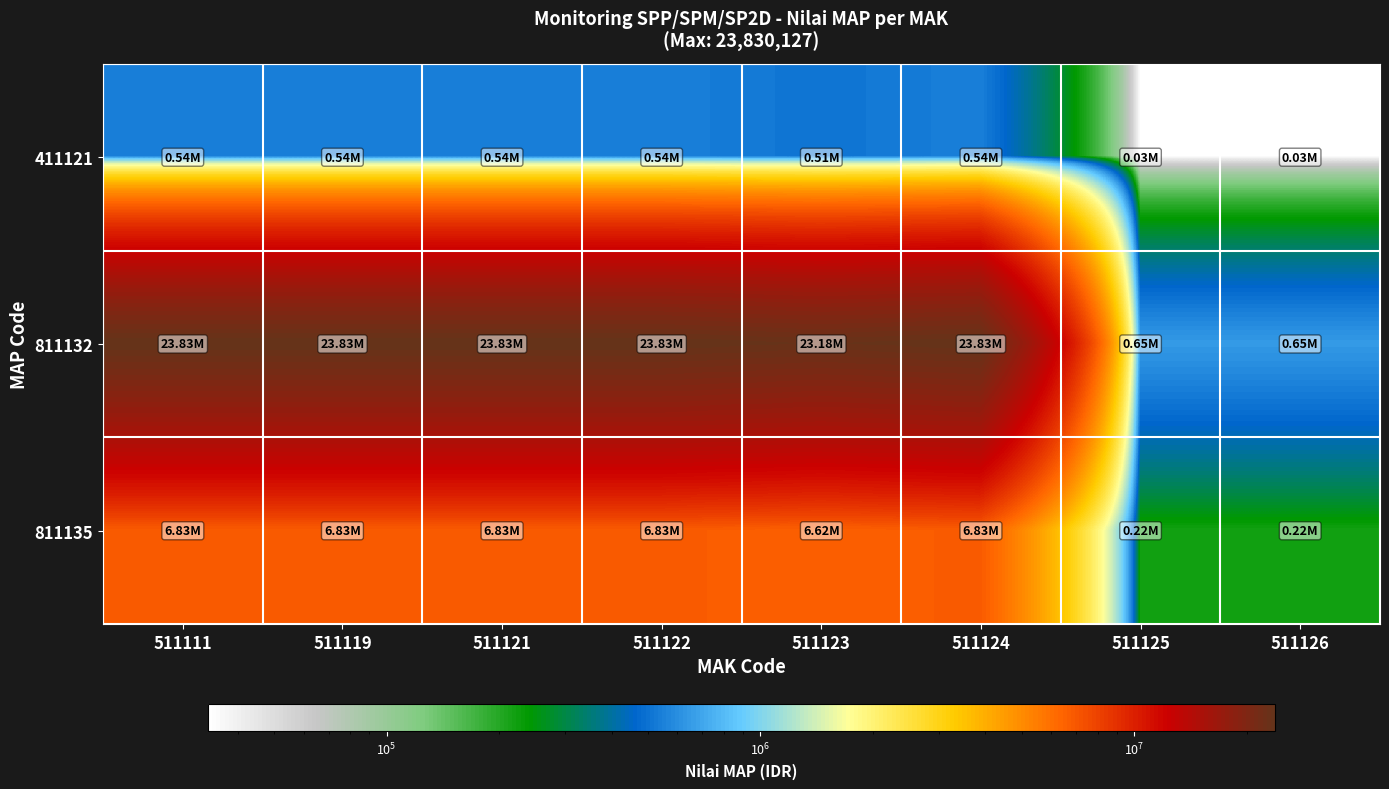

Reading left to right, list all the values displayed in this chart.

411121: 511111=542969	511119=542969	511121=542969	511122=542969	511123=509699	511124=542969	511125=33270	511126=33270
811132: 511111=23830127	511119=23830127	511121=23830127	511122=23830127	511123=23183513	511124=23830127	511125=646614	511126=646614
811135: 511111=6834585	511119=6834585	511121=6834585	511122=6834585	511123=6616913	511124=6834585	511125=217672	511126=217672